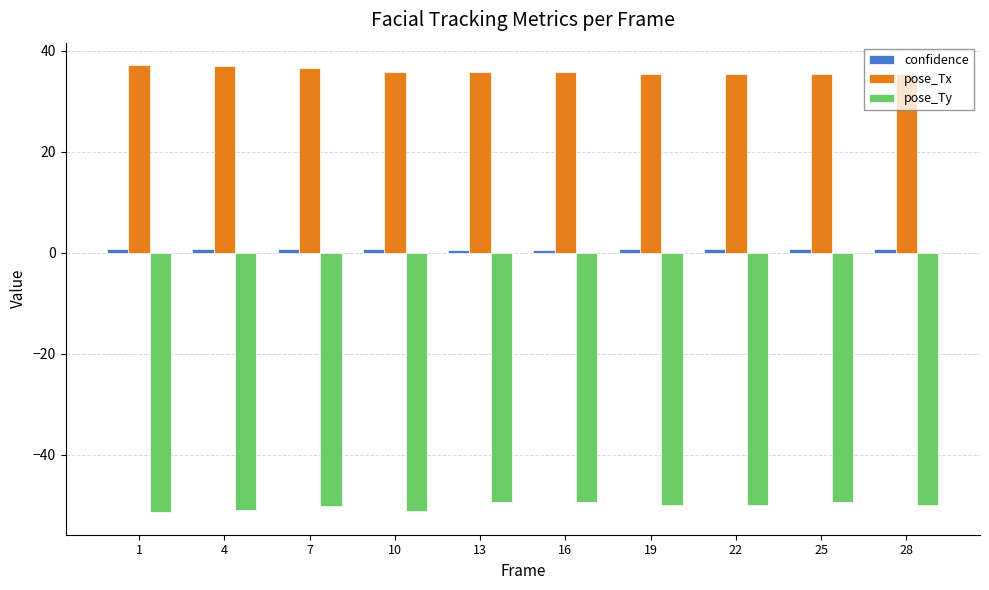

What is the minimum value for pose_Ty?

-51.4